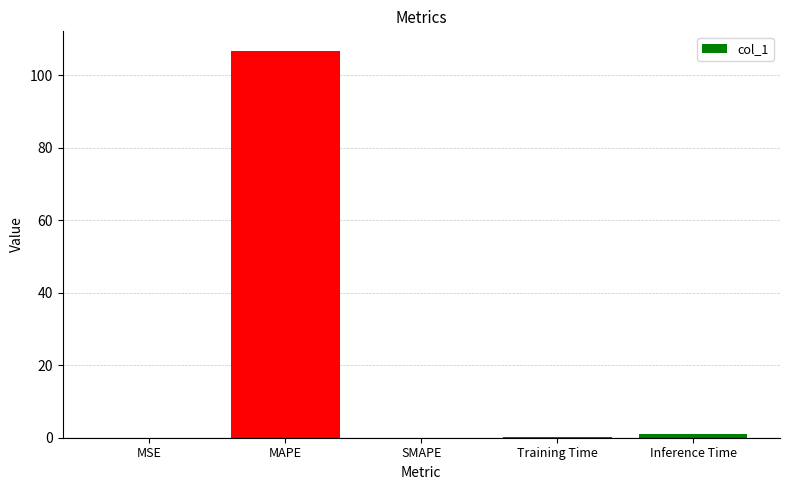

What value does the data have at MAPE?

106.7